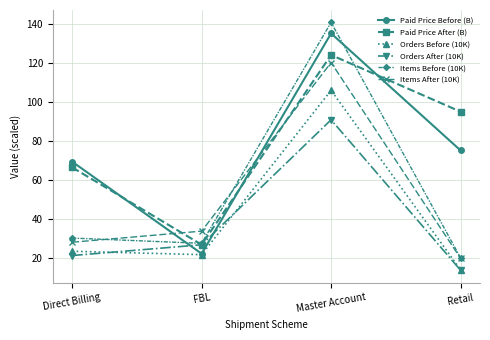

The Paid Price After (B) series shows 123.9 at Master Account. True or false?

True